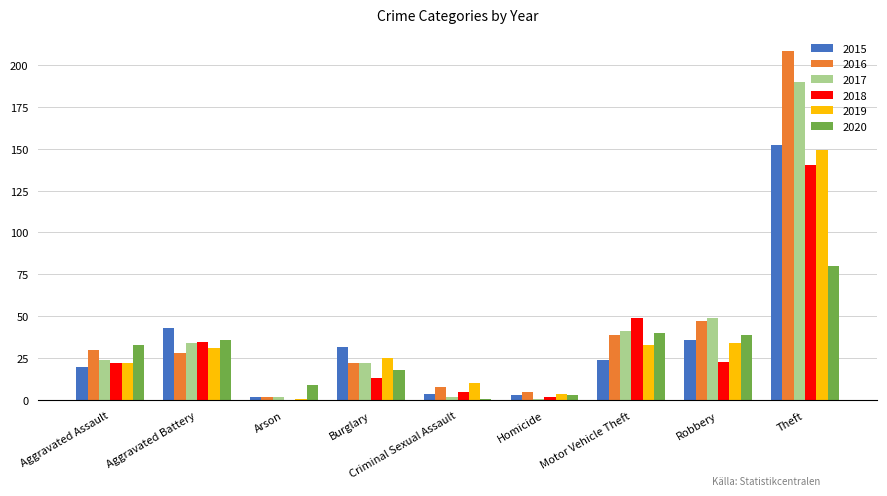

What is the total value across all series at Robbery?

228